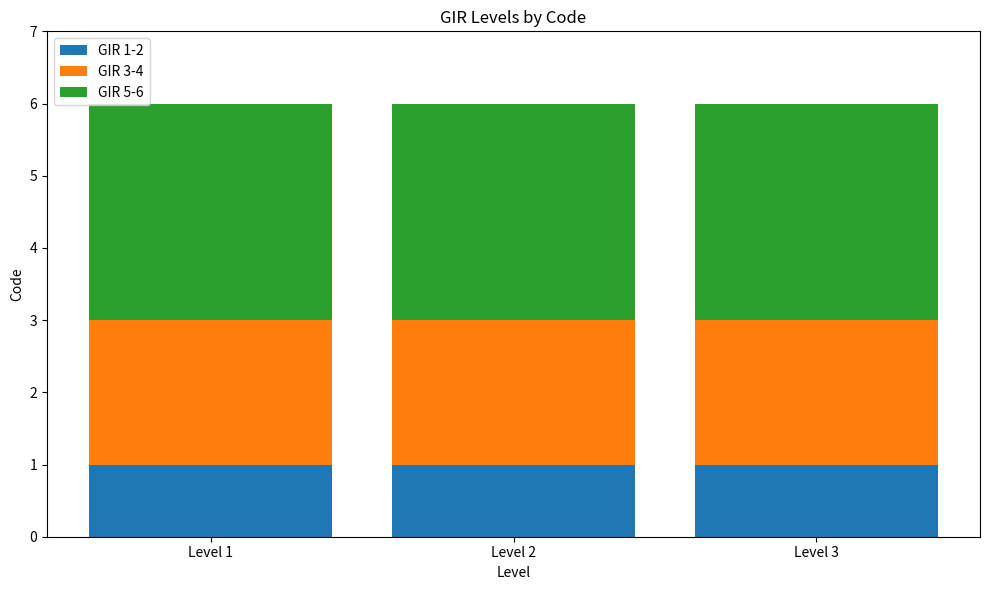

The value of GIR 1-2 at Level 1 is 2. True or false?

False